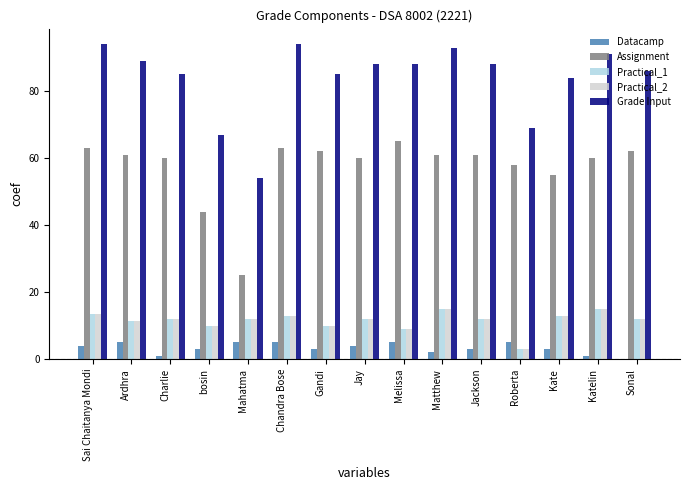

Which series has the largest total across all categories?

Grade Input